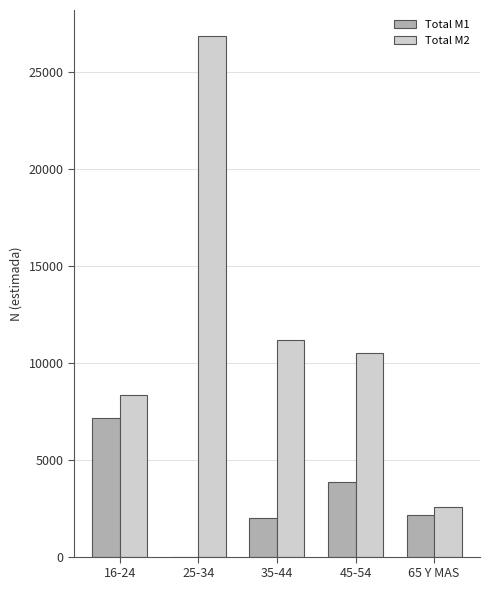

What is the average value of the Total M1 series?

3029